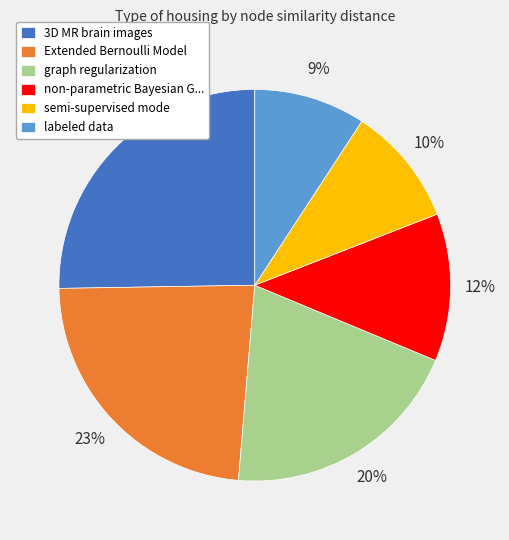

Combined, do labeled data and Extended Bernoulli Model account for over 50%?

No